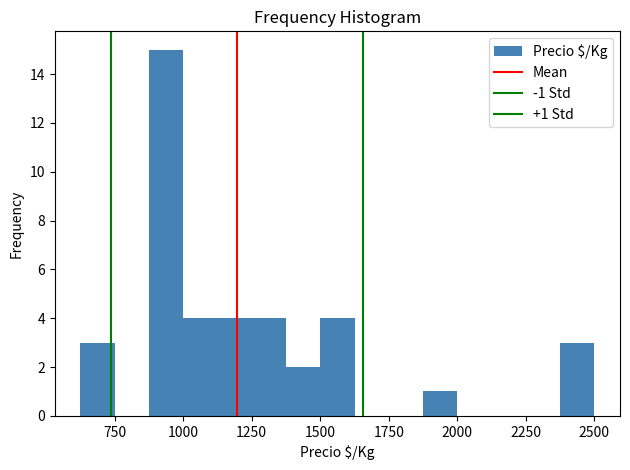

Read against the x-axis, roughly where is the centre of the tallest bar?

950